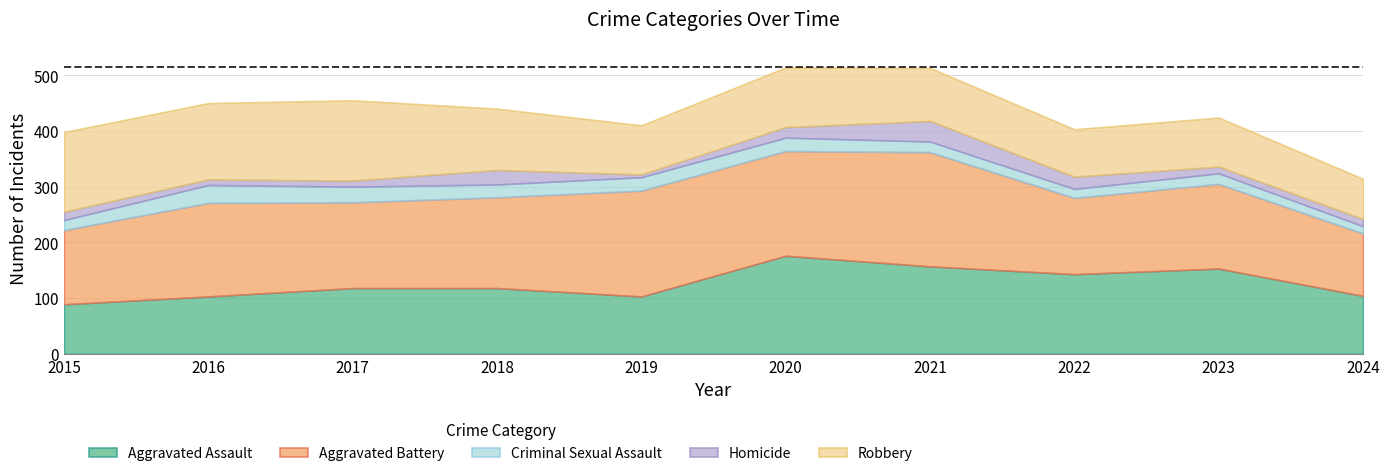

Read the Aggravated Battery value at 2019.

190